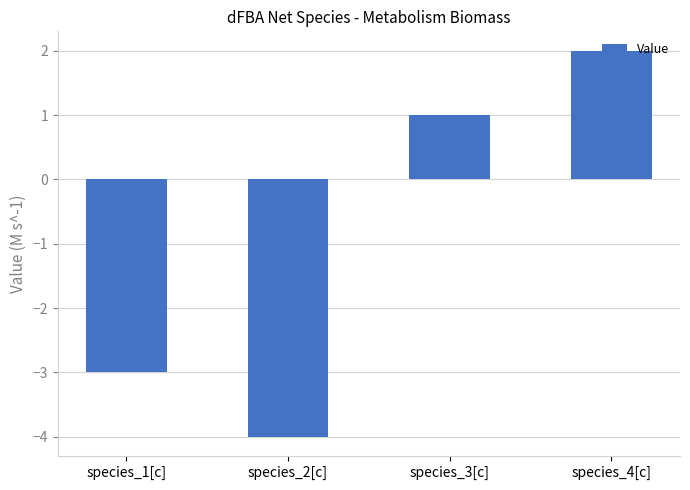

The chart shows a value of 1 at species_3[c]. True or false?

True